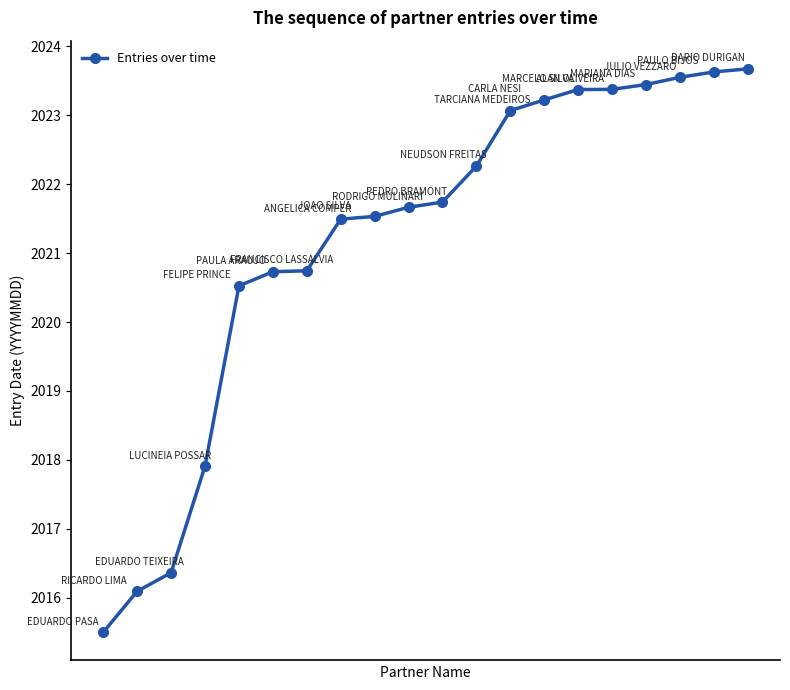

Reading left to right, what are all the values shown in this chart?

2015.5	2016.1	2016.4	2017.9	2020.5	2020.7	2020.7	2021.5	2021.5	2021.7	2021.7	2022.3	2023.1	2023.2	2023.4	2023.4	2023.4	2023.6	2023.6	2023.7